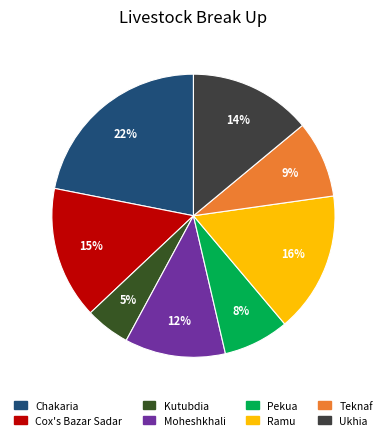

To the nearest percent, what is the average slice percentage?

12%